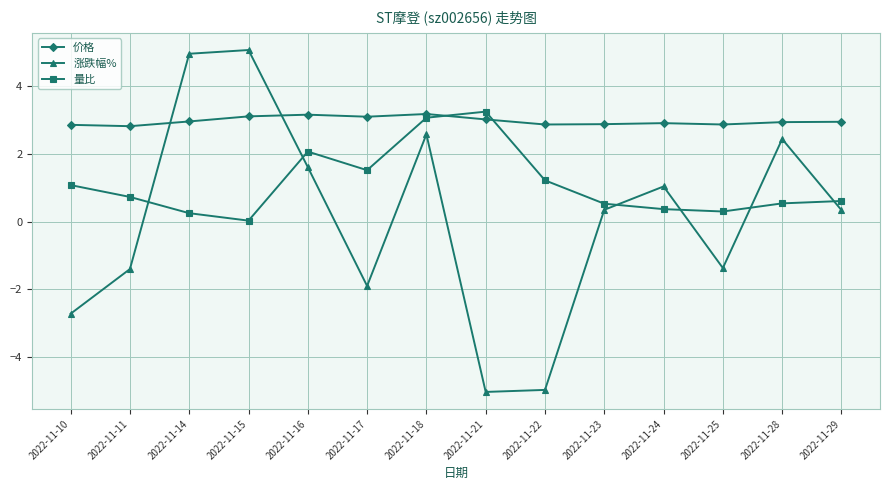

Where is 量比 nearest to the value 1?

2022-11-10